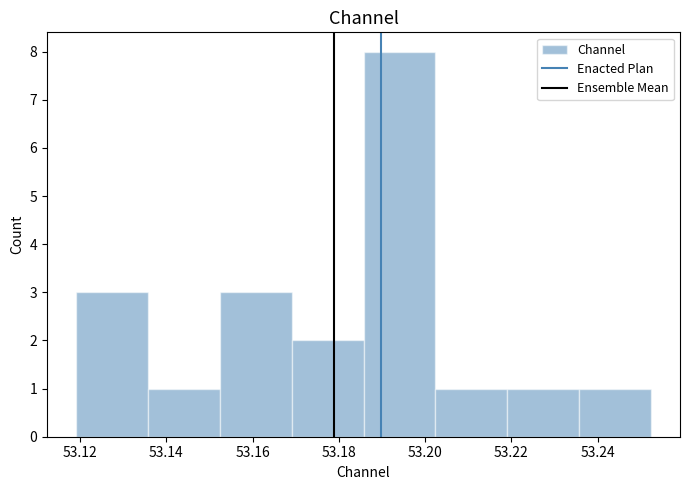

Reading left to right, list every bar in this chart as the range it spans on the x-axis followed by its height. Neither the bar edges nor the heights are printed on the chart, so give them approximately, as read against the axes.

53.120 to 53.136: 3
53.136 to 53.152: 1
53.152 to 53.170: 3
53.170 to 53.186: 2
53.186 to 53.202: 8
53.202 to 53.220: 1
53.220 to 53.236: 1
53.236 to 53.252: 1